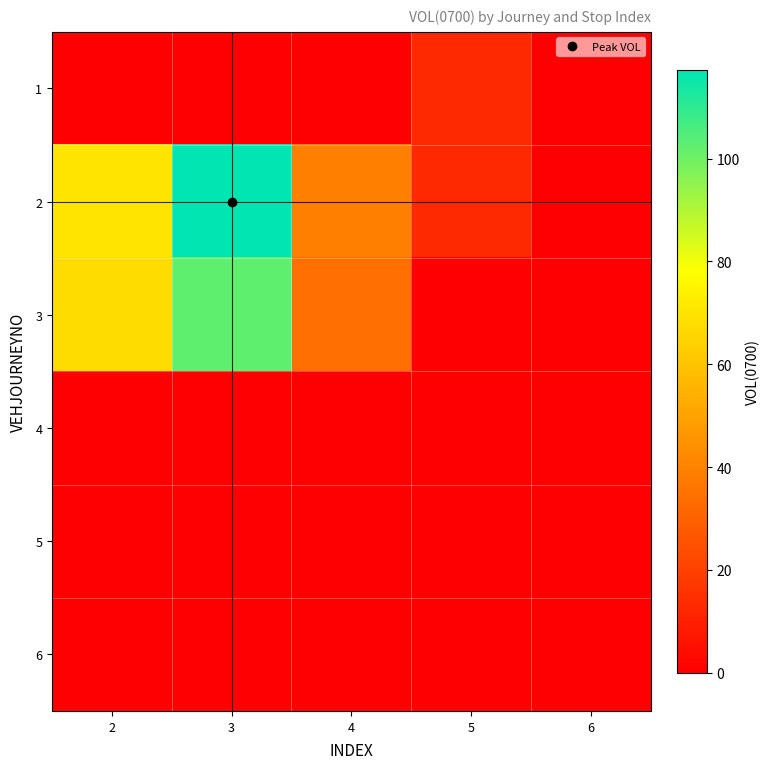

How many distinct data groups are displayed?

6